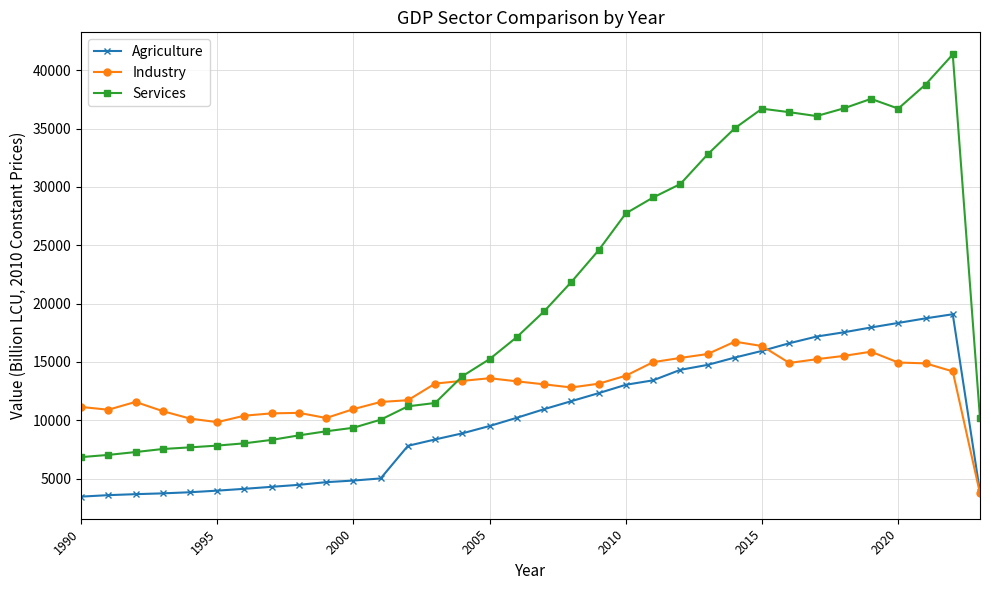

Which series has the widest spread of values?

Services